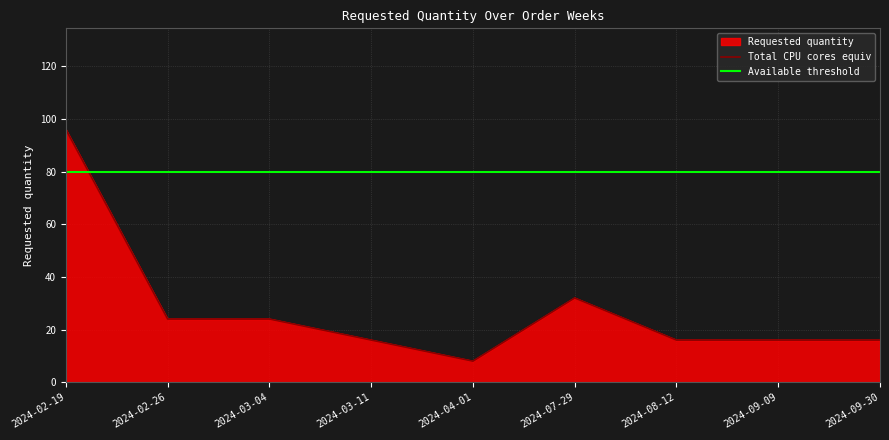

Reading right to left, what are all the values shown in this chart?

16	16	16	32	8	16	24	24	96